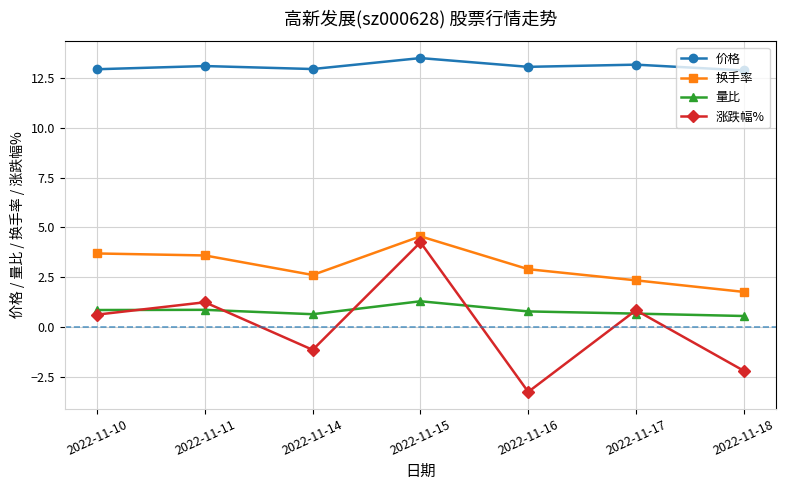

What is the total value across all series at 2022-11-15?

23.6